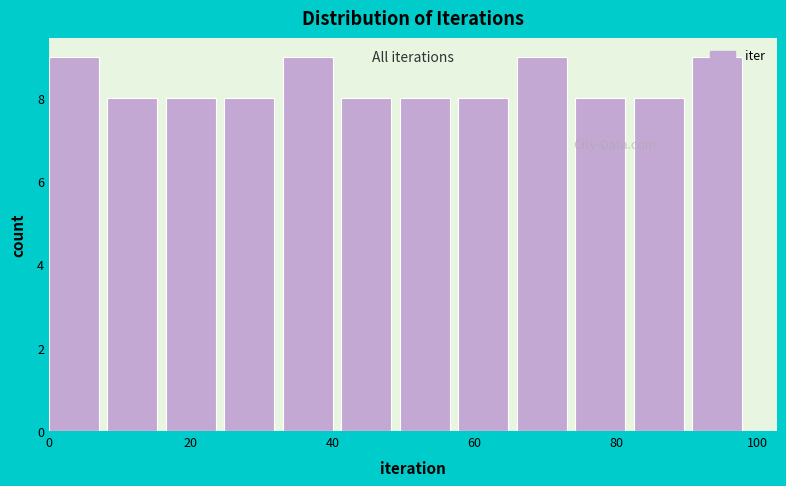

Reading left to right, transcribe this chart: for each bar, give the range it covers on the x-axis and its height. Neither the bar edges nor the heights are printed on the chart, so give them approximately, as read against the axes.

0 to 8: 9
8 to 16: 8
16 to 24: 8
24 to 34: 8
34 to 42: 9
42 to 50: 8
50 to 58: 8
58 to 66: 8
66 to 74: 9
74 to 82: 8
82 to 90: 8
90 to 100: 9